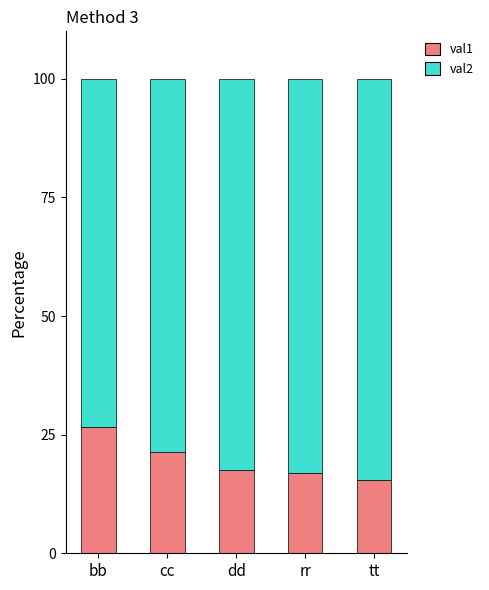

What is the difference between the second highest and second lowest values in the val1 series?

4.4